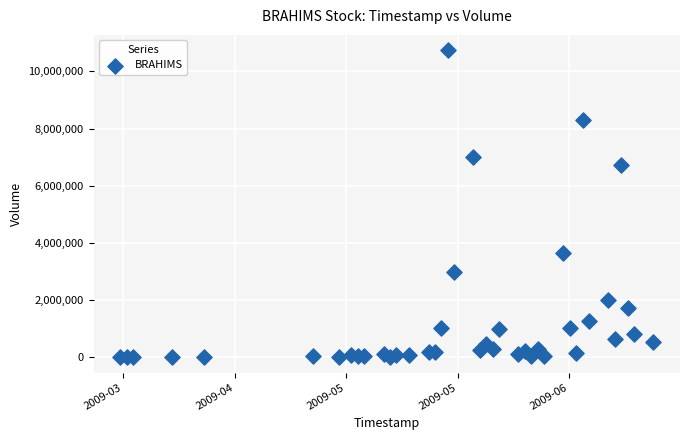

What Y value in the scatter plot is closest to 5371050?

6741100